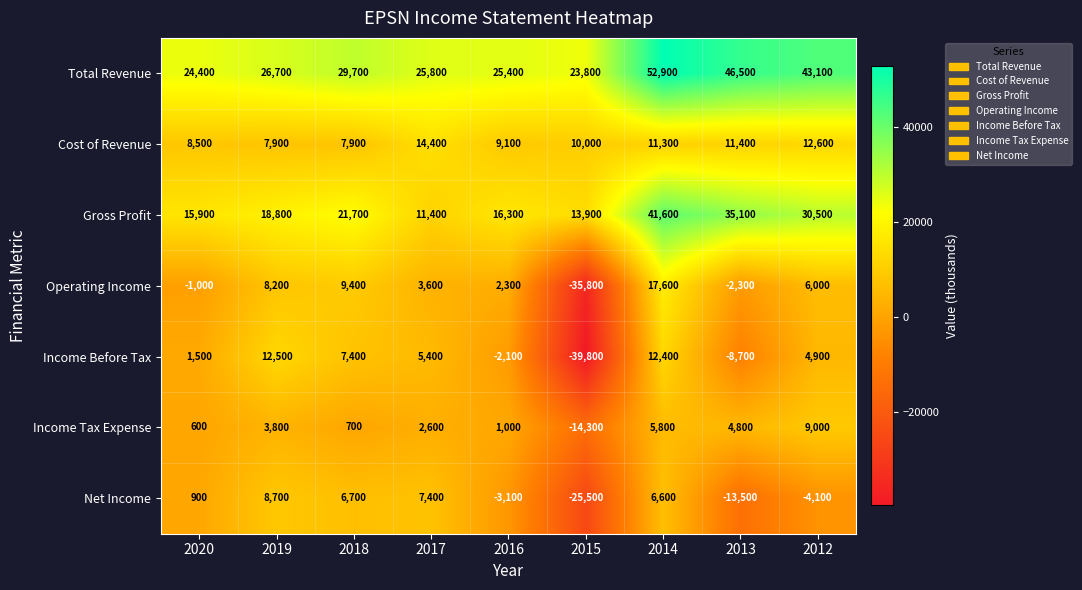

Which series has the widest spread of values?

Operating Income